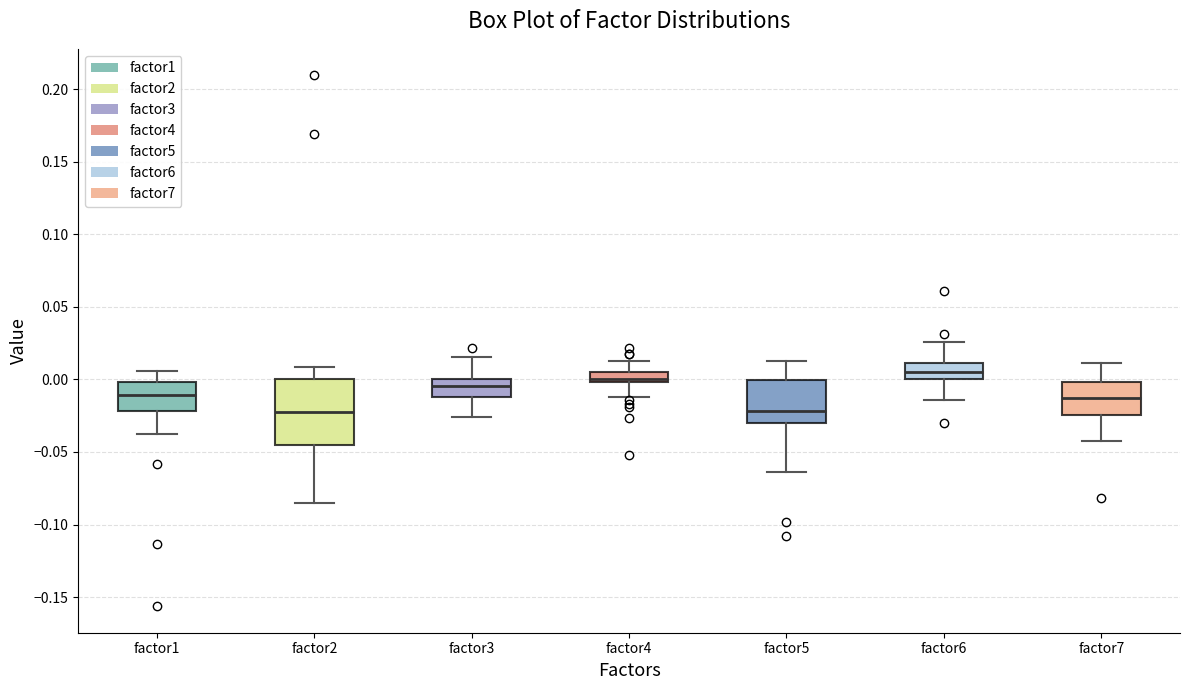

Where does the lower whisker of the box for factor6 end on the y-axis? The values are not printed on the chart, so give them approximately, as read against the axis.

-0.015